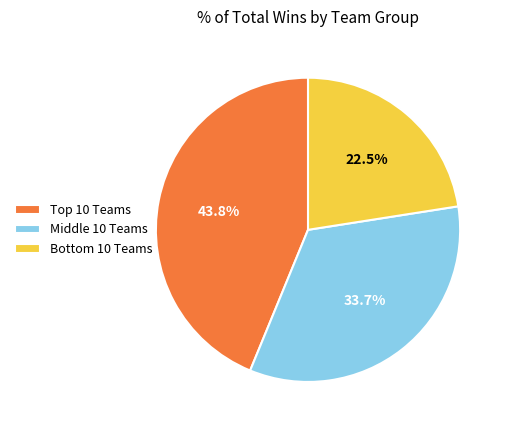

What is the largest slice in the pie chart?

Top 10 Teams